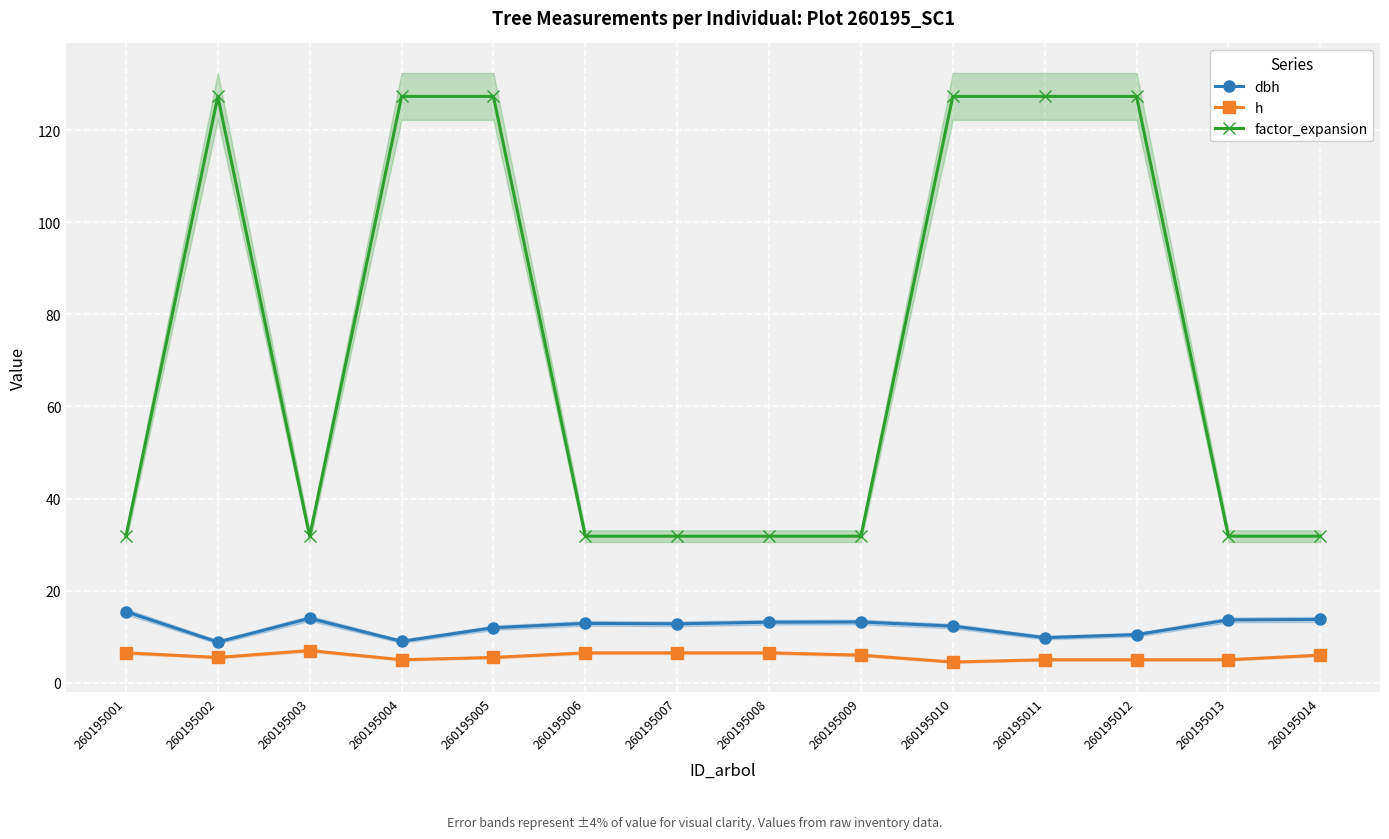

At how many categories does at least one series exceed 84?

6